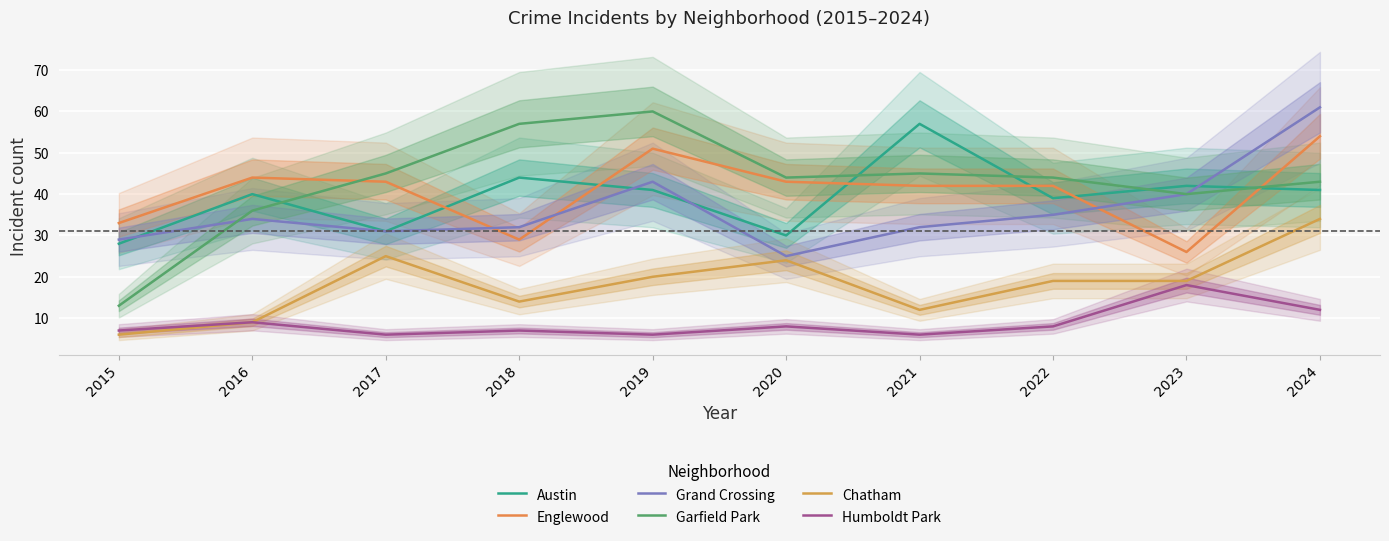

What is the maximum value shown in the chart?

61